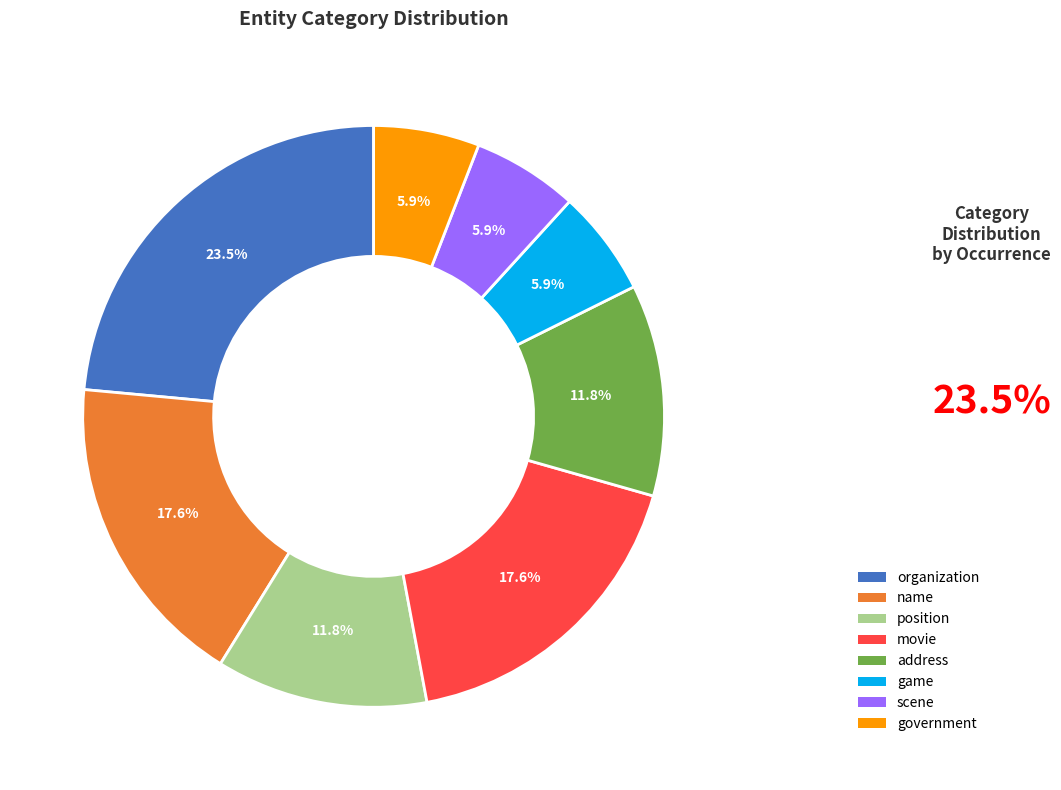

Is there any slice that represents more than half of the pie?

No